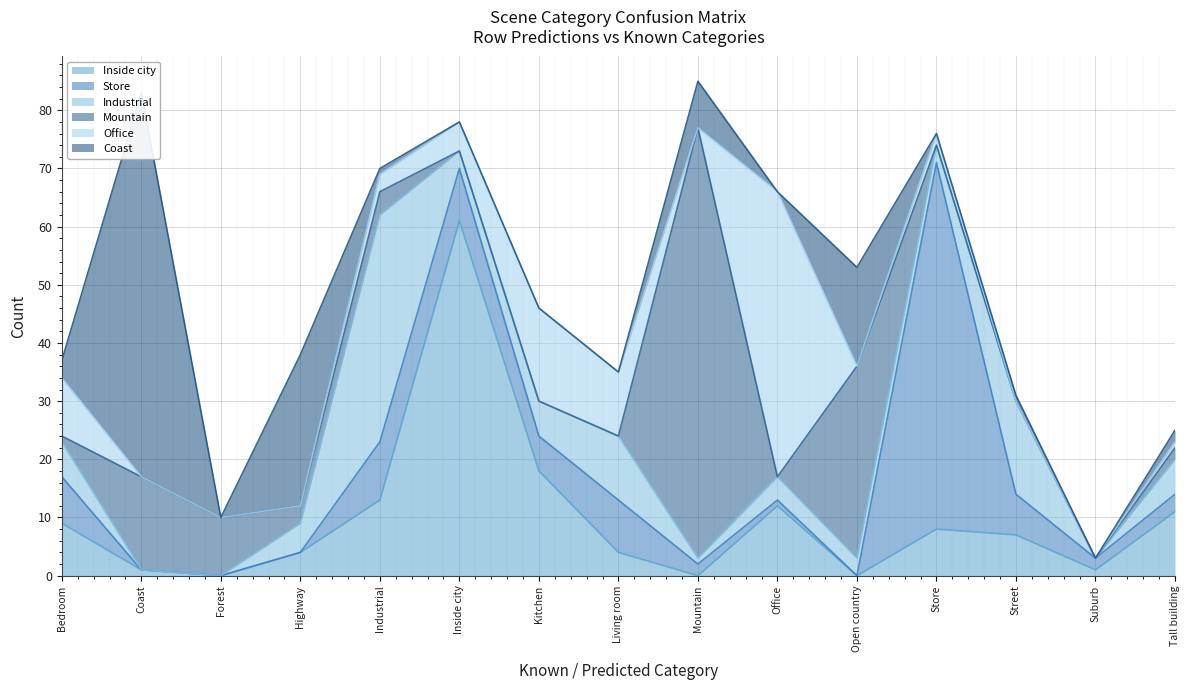

Where is Industrial nearest to the value 19?

Street